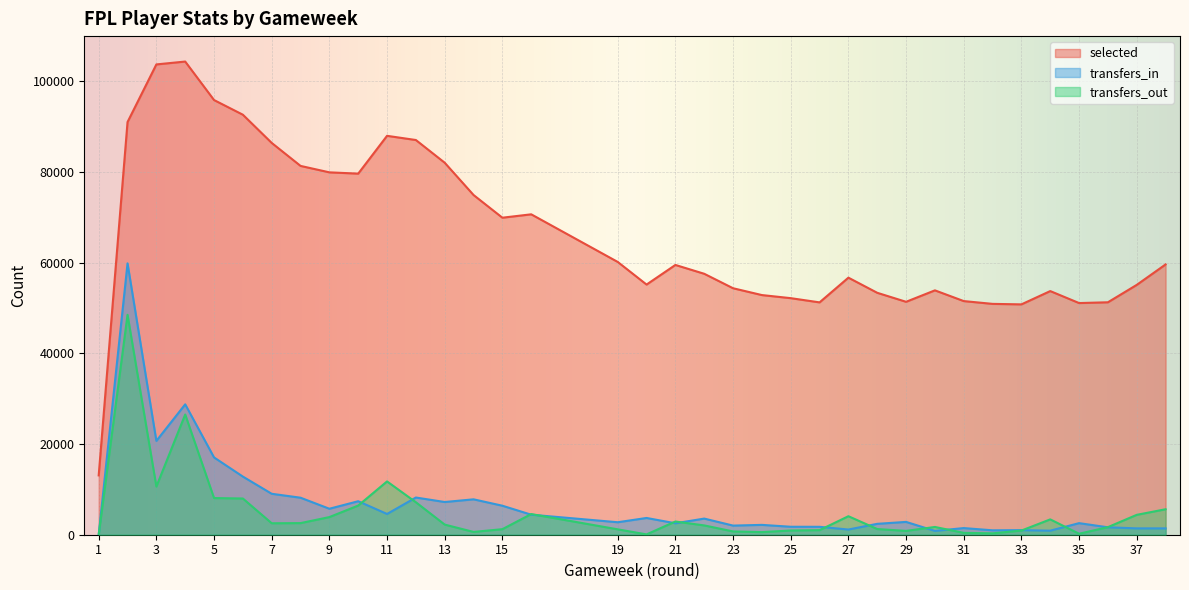

Which category has the lowest value in the transfers_out series?

1